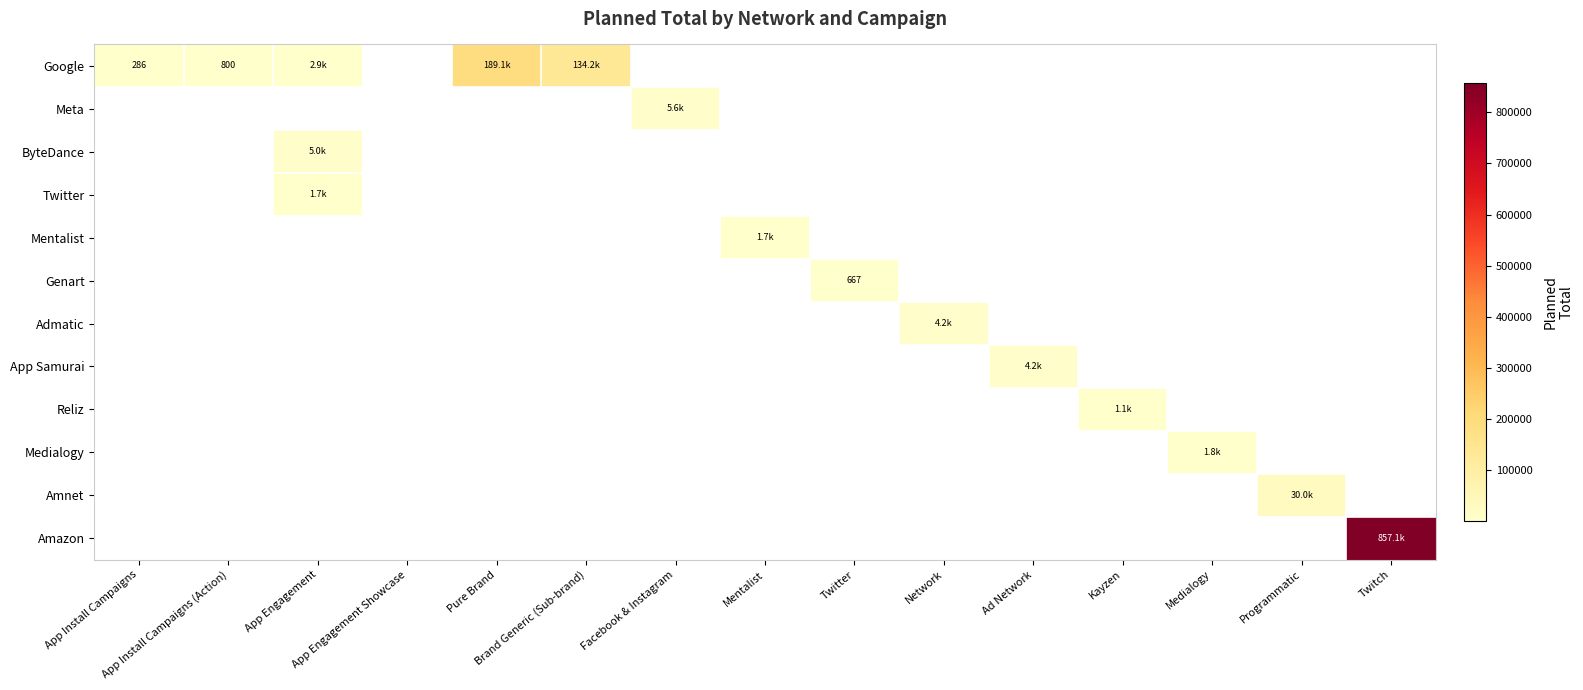

At which category does the chart reach its peak across all series?

Twitch